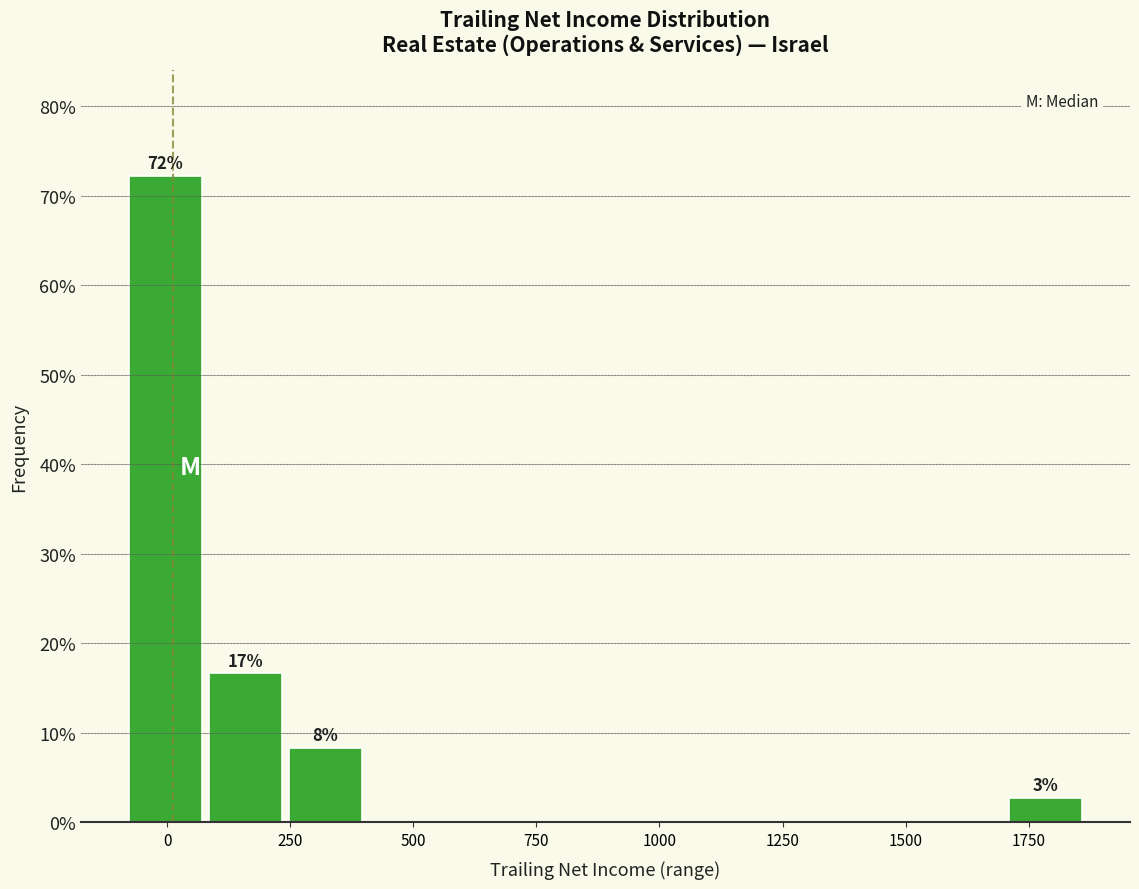

Read against the x-axis, roughly where is the centre of the tallest bar?

0